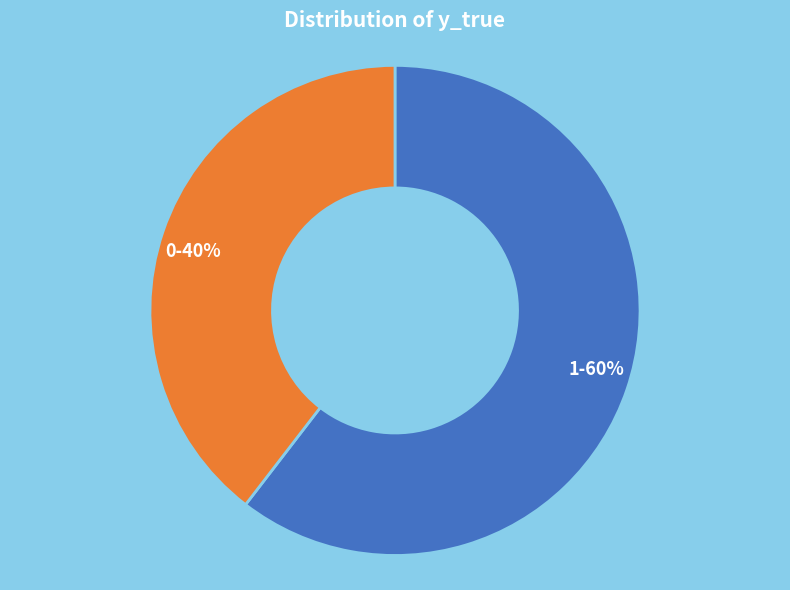

How many slices are in this pie chart?

2